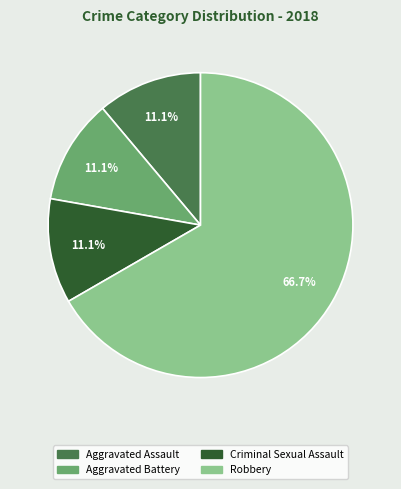

What is the total percentage of Aggravated Battery and Robbery?

77.8%